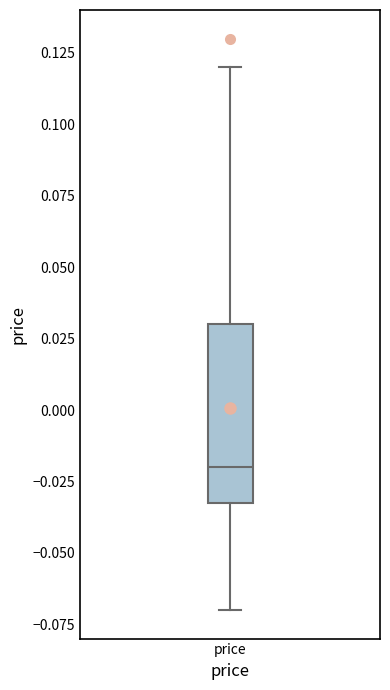

Read this box plot against the y-axis: the position of the median line, the range covered by the box, and the ends of both whiskers. The values are not printed on the chart, so give them approximately, as read against the axis.

median -0.02, box -0.03 to 0.03, whiskers -0.07 to 0.12